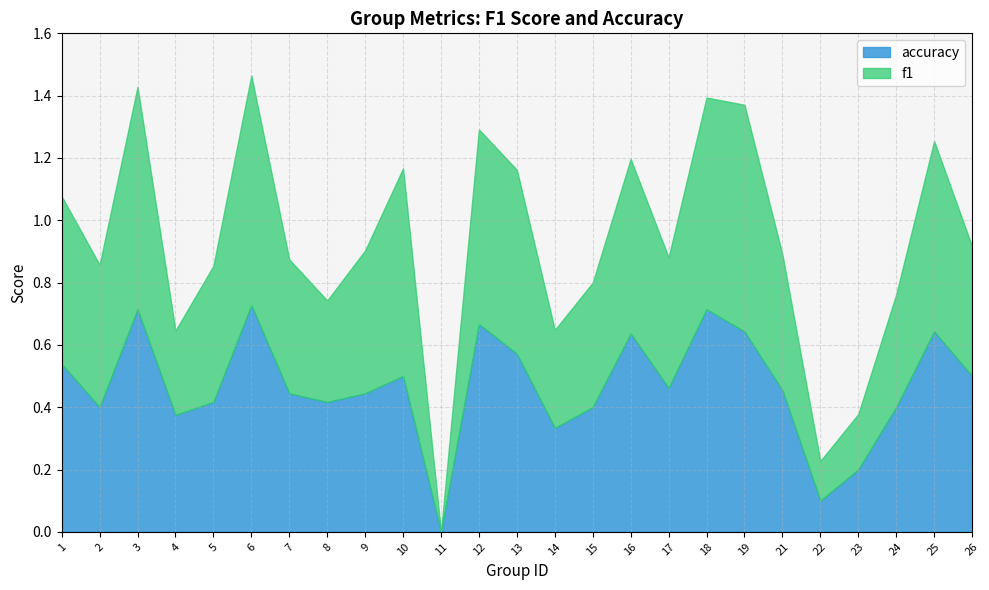

Which series has the largest range (max minus min)?

f1